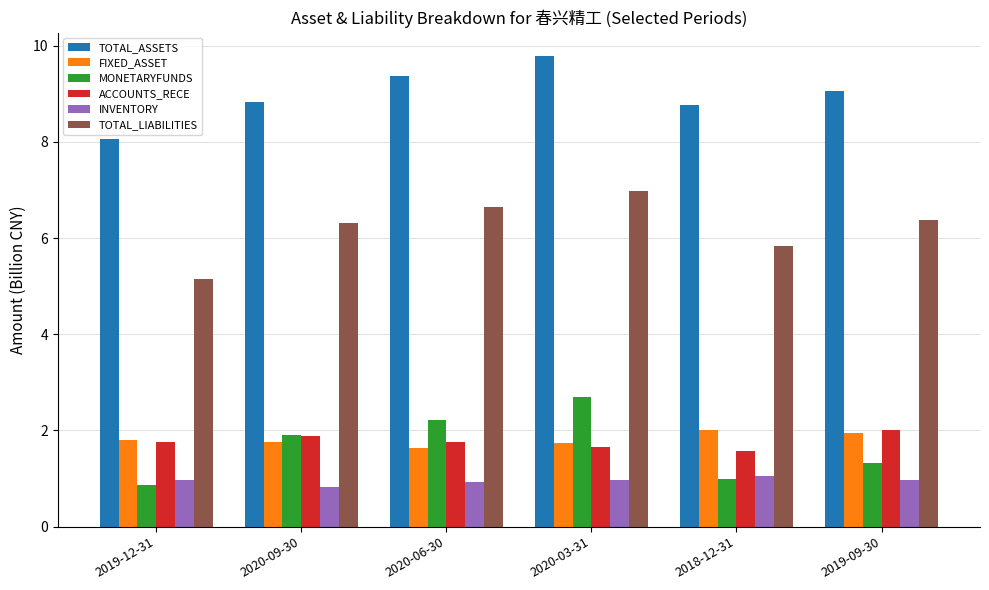

What is the difference between the ACCOUNTS_RECE values at 2019-09-30 and 2020-03-31?

0.4